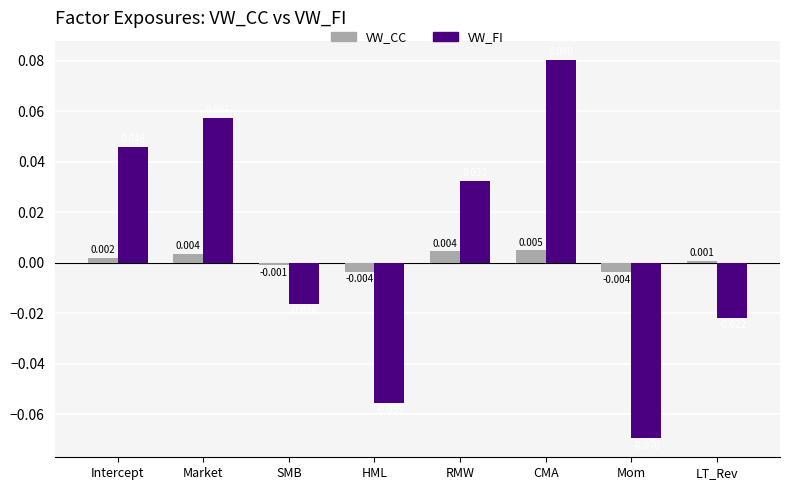

What position from the right is HML?

5